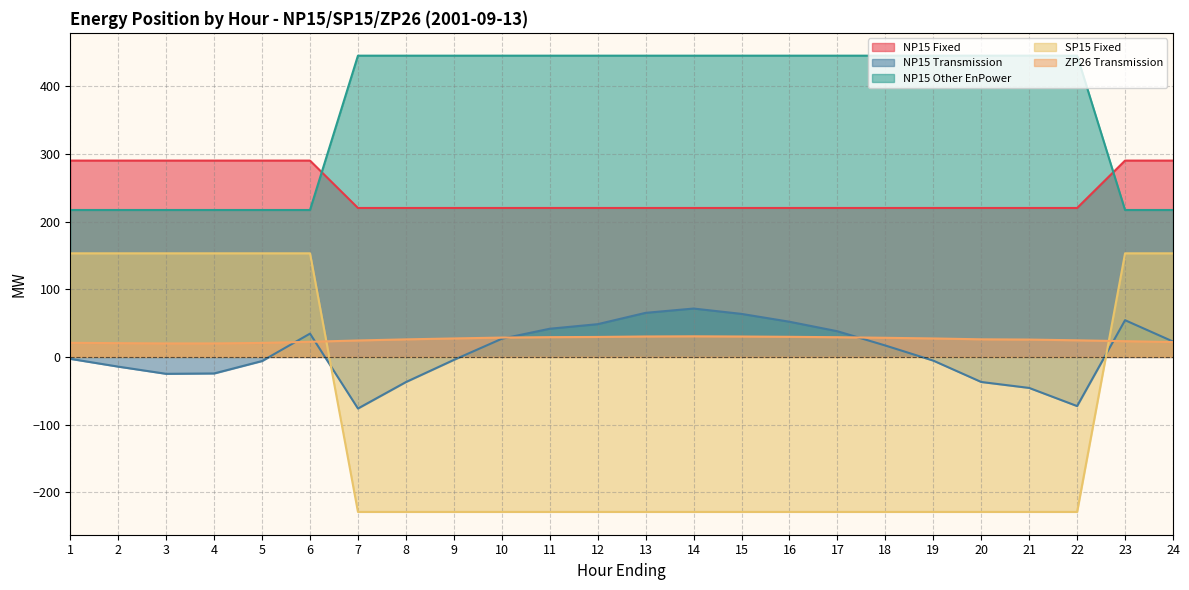

Where is the first local maximum for NP15 Transmission?

6